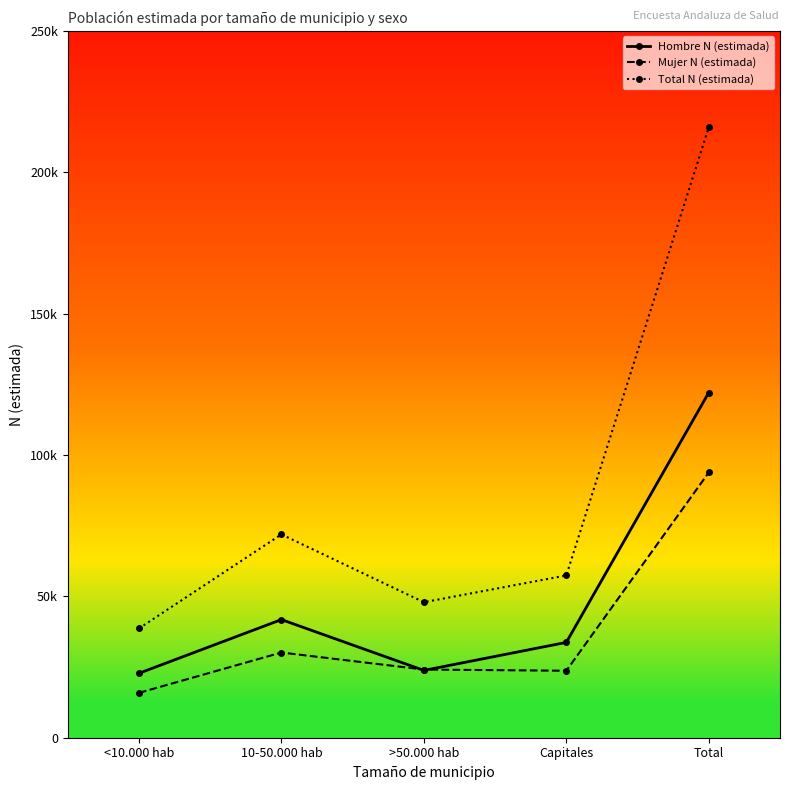

The value of Hombre N (estimada) at 10-50.000 hab is 71569. True or false?

False